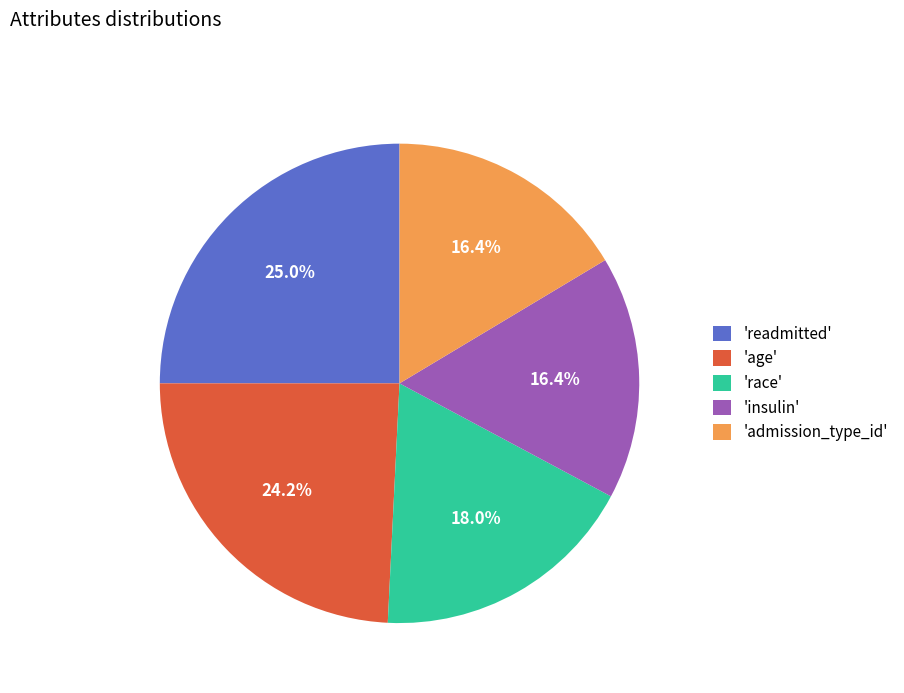

Approximately how many times larger is the value at 'readmitted' compared to 'age'?

1.0